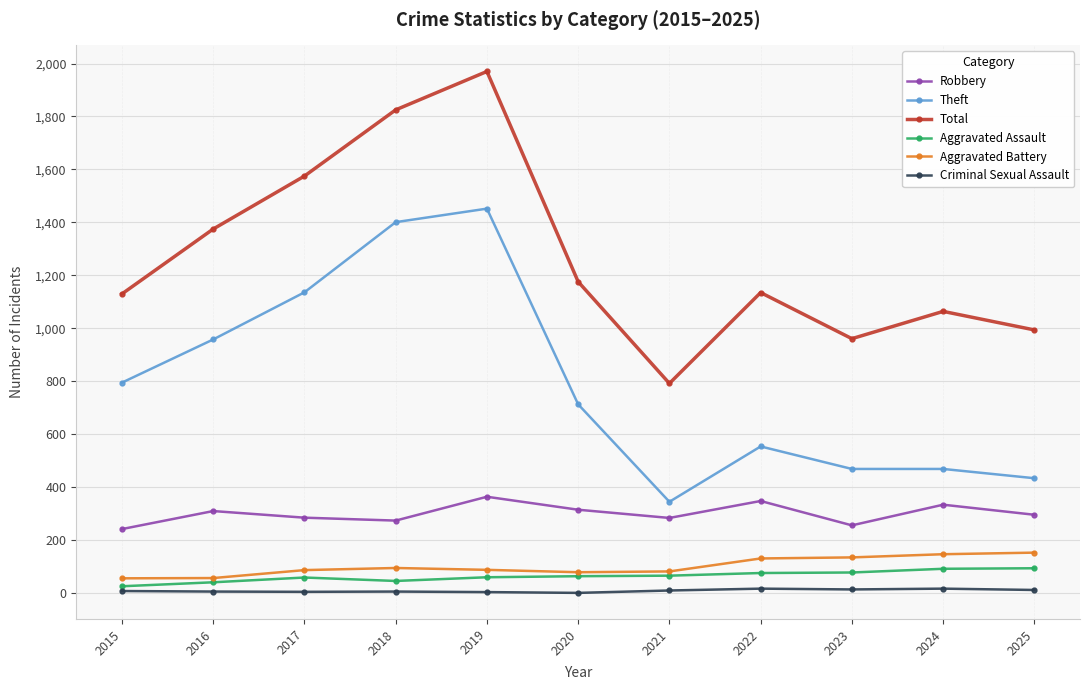

At which category is the sum across all series the highest?

2019